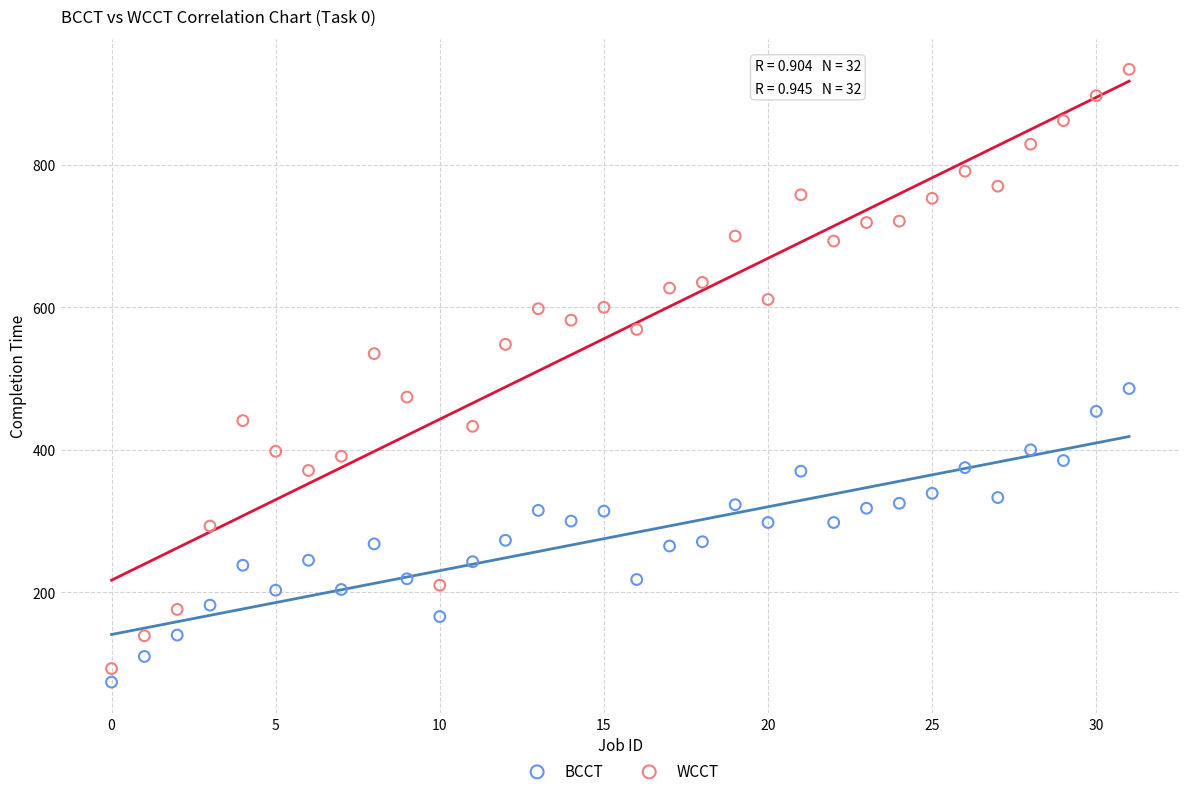

Which series contains the lowest Y value?

BCCT